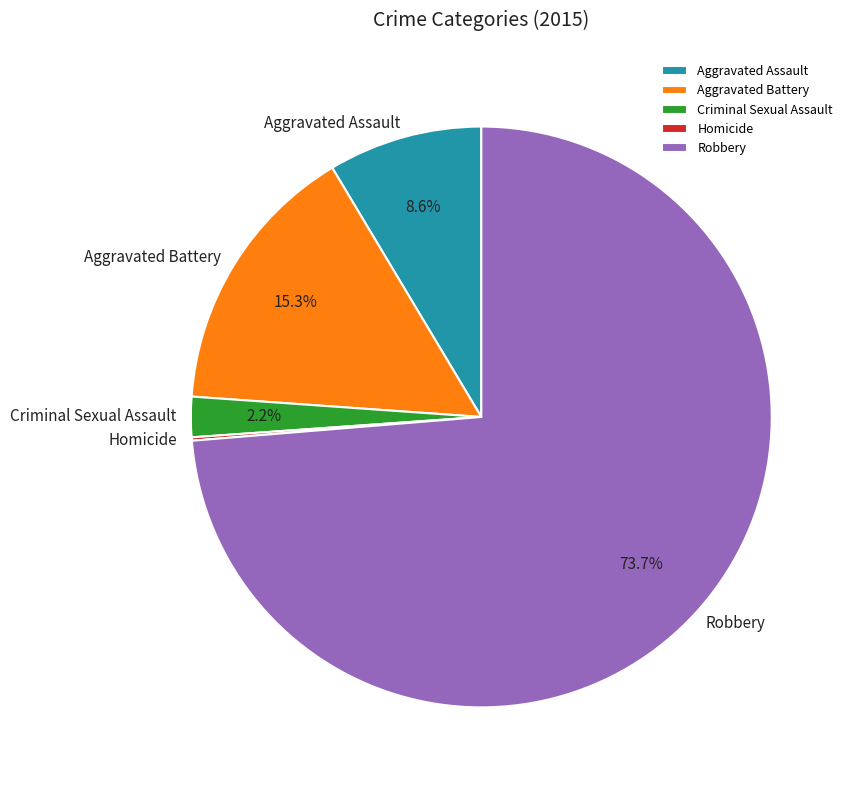

True or false: Aggravated Battery accounts for 15% of the total.

True